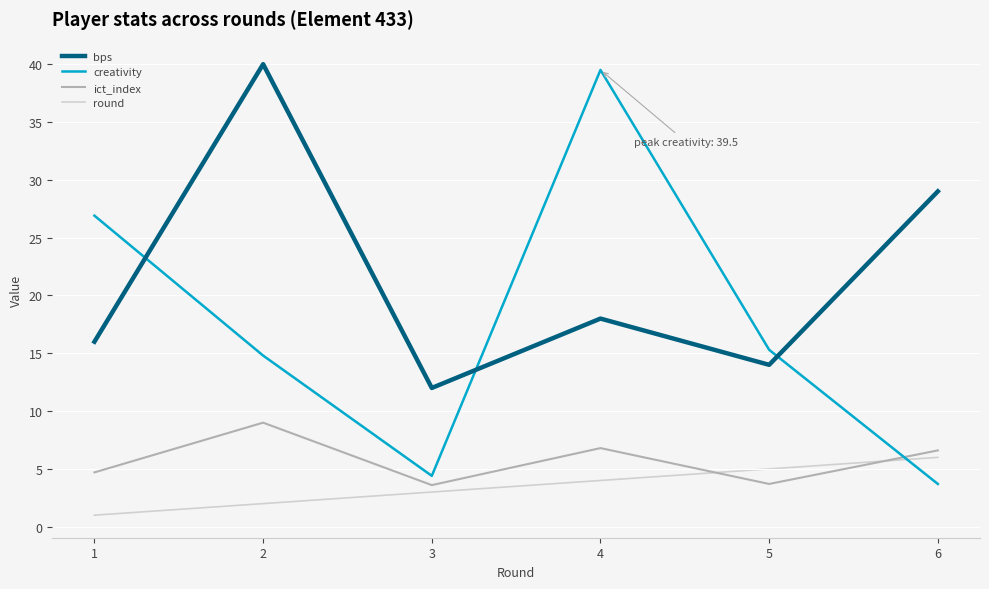

What is the difference between the highest and lowest values at 1?

25.9